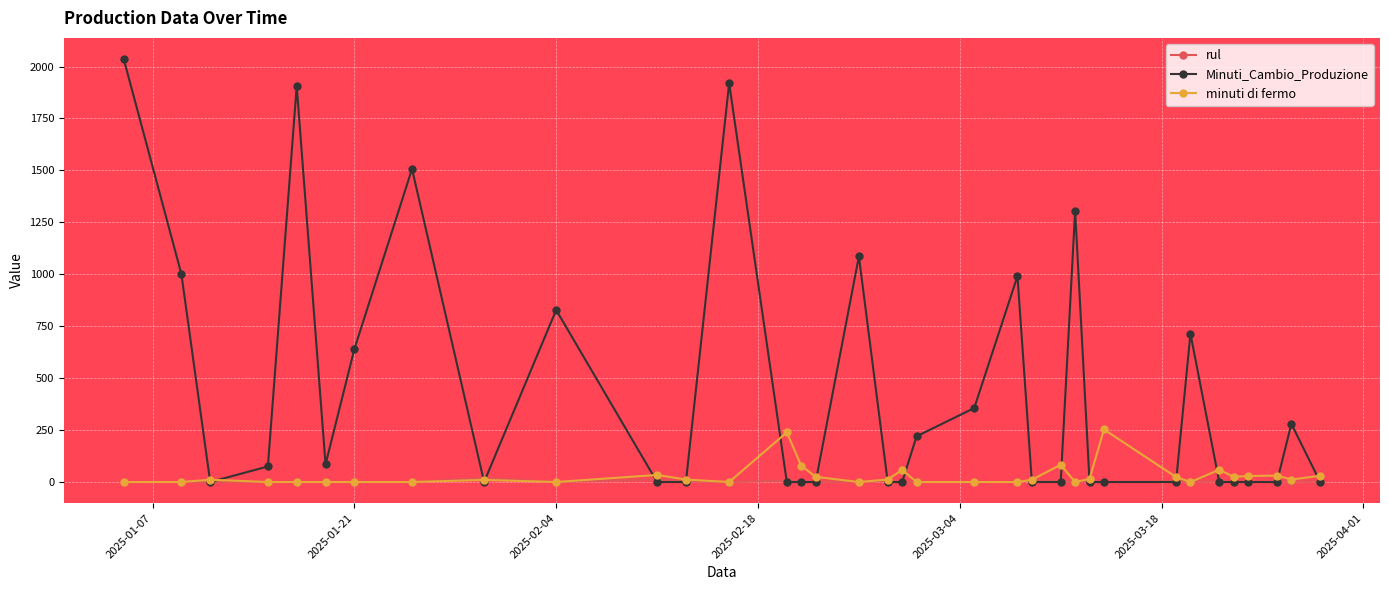

At how many categories does at least one series exceed 1693?

3